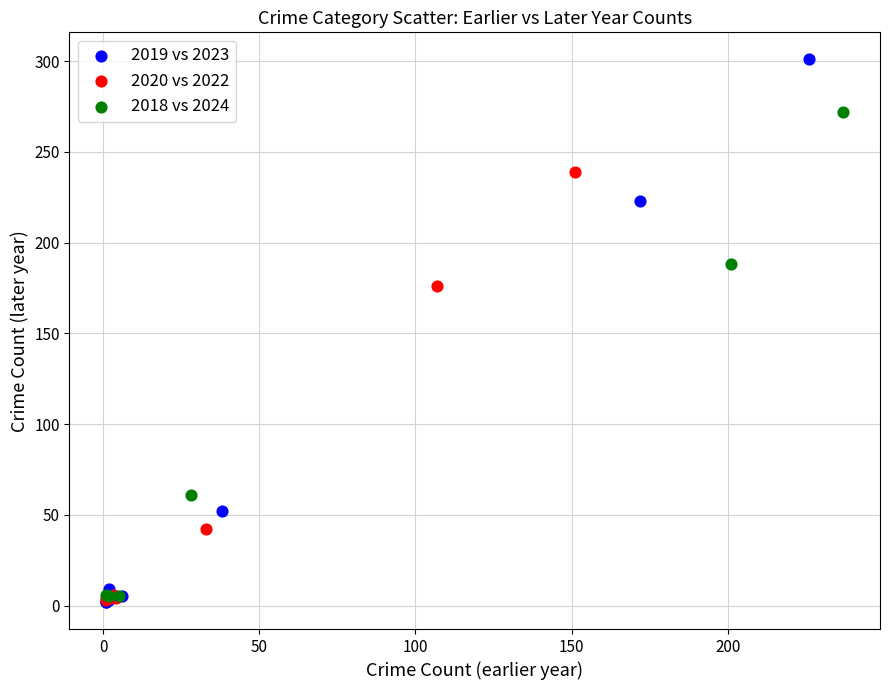

Which series contains the highest Y value?

2019 vs 2023